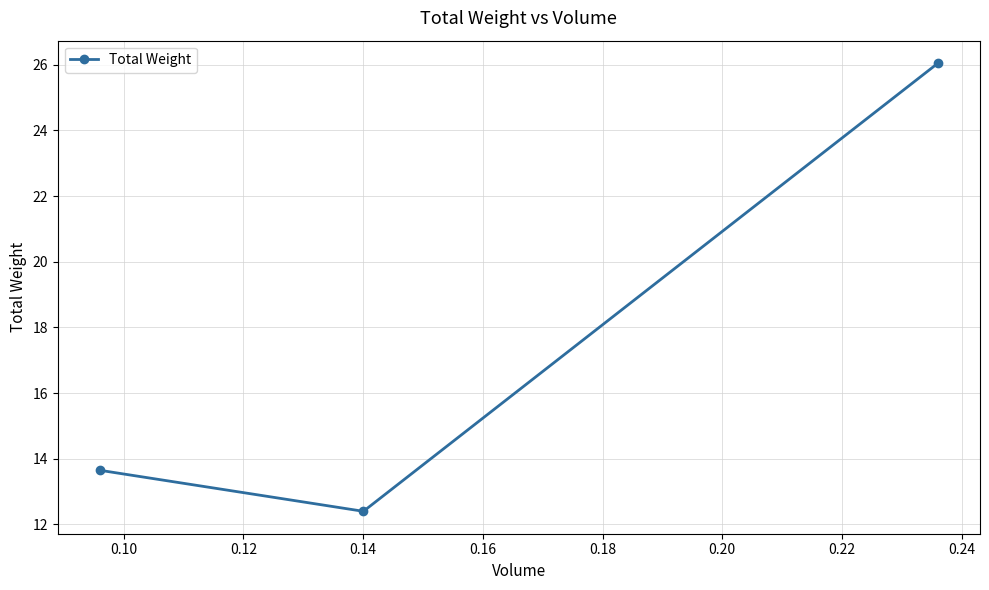

What is the average value?

17.4